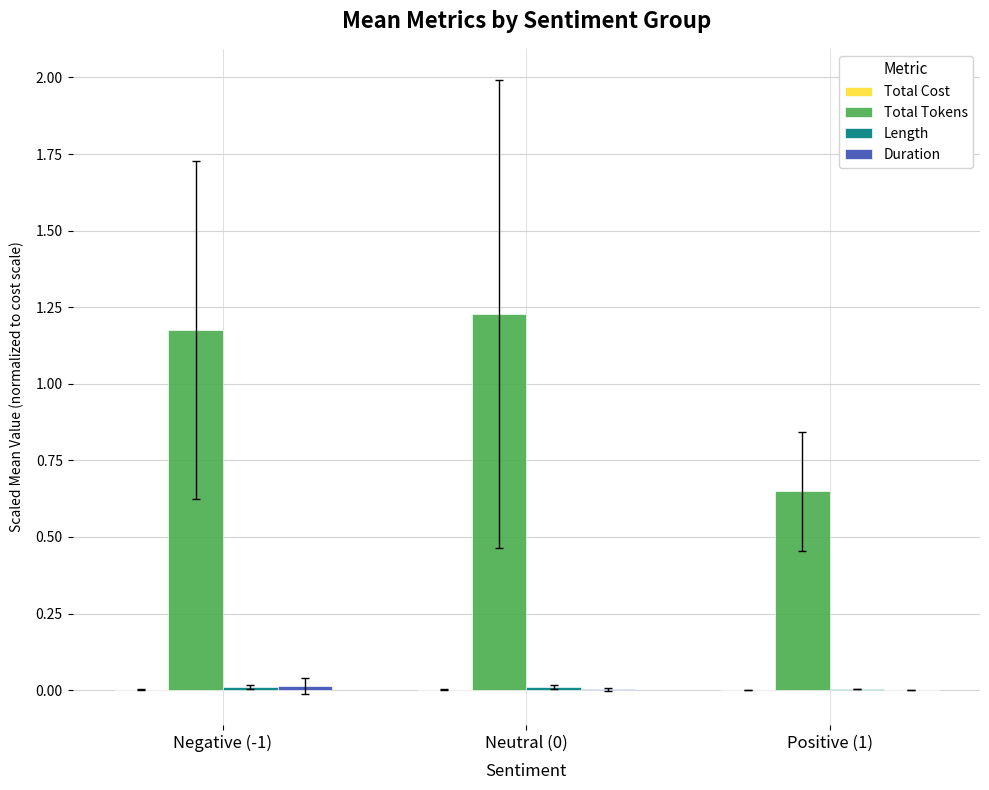

The Total Tokens series shows 1.9 at Neutral (0). True or false?

False